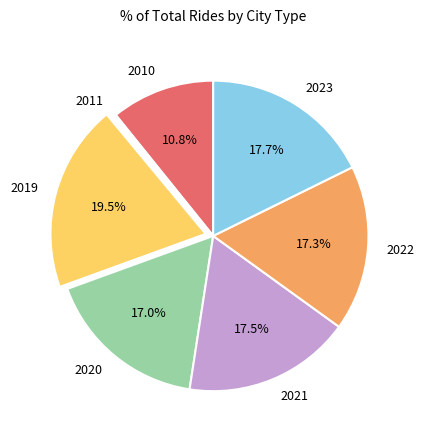

To the nearest percent, what percentage of the pie is 2022?

17%